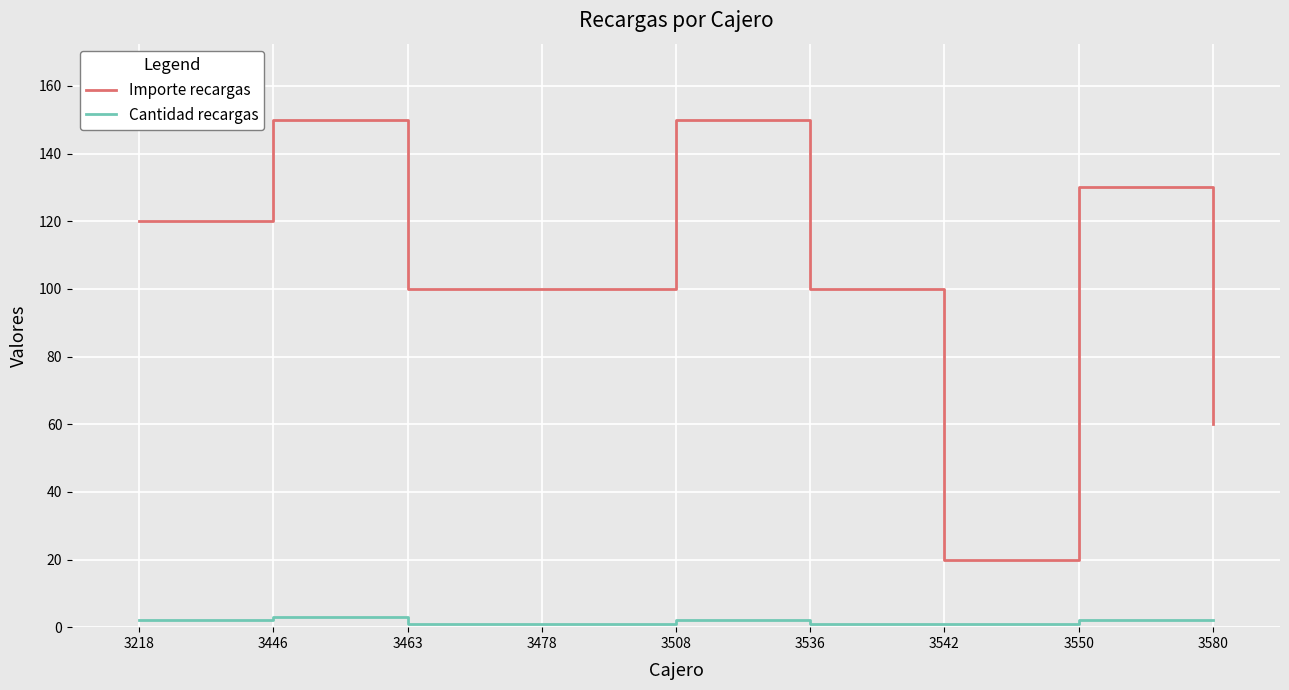

True or false: Cantidad recargas and Importe recargas cross at least once.

False